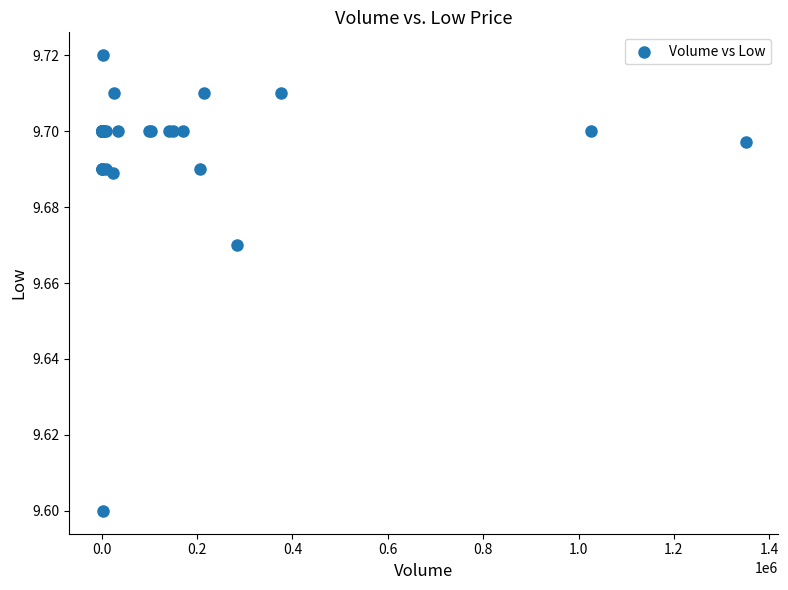

What Y value in the scatter plot is closest to 9?

9.6